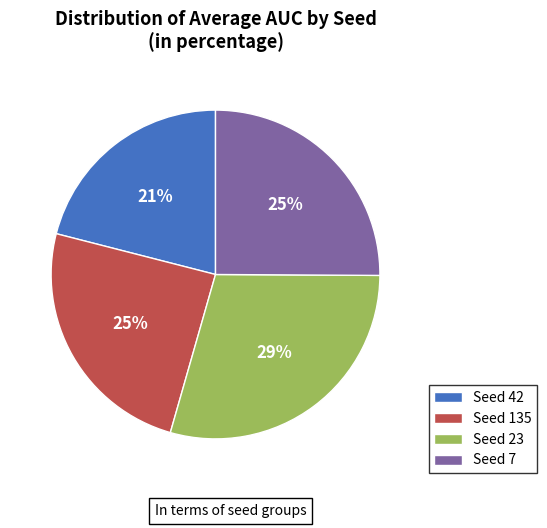

What percentage is the Seed 7 slice, to the nearest percent?

25%